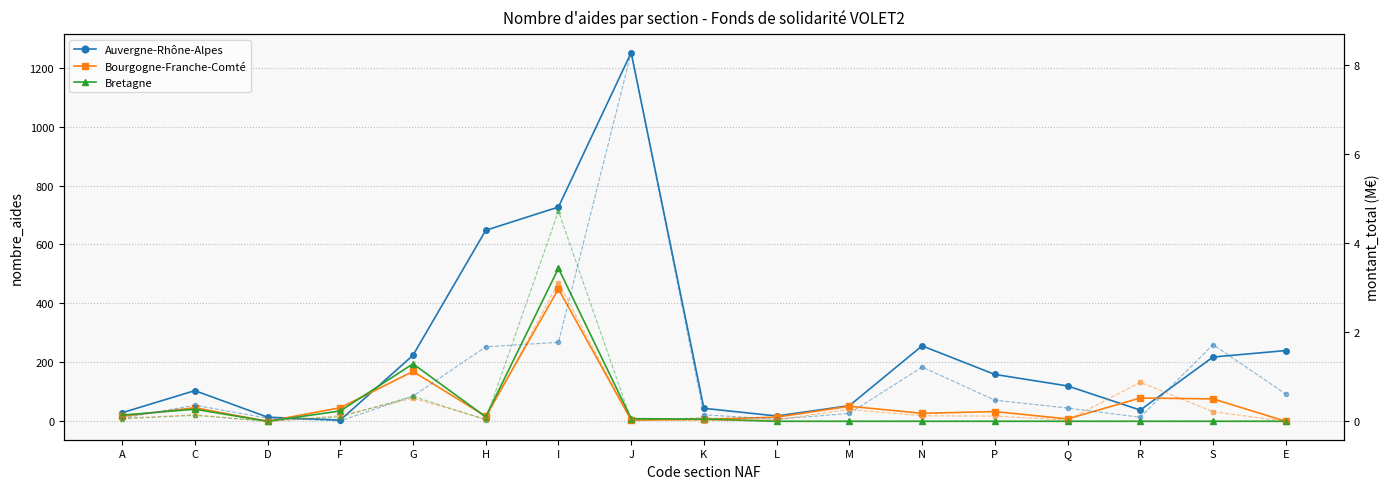

At which category is the sum across all series the highest?

I